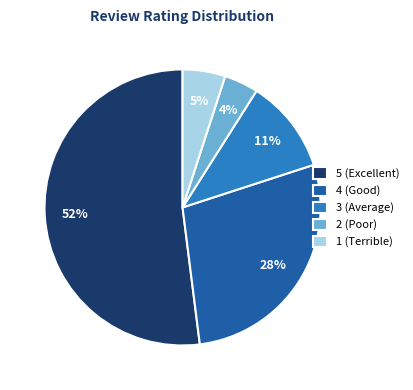

Approximately how many times larger is the value at 1 (Terrible) compared to 5 (Excellent)?

0.1